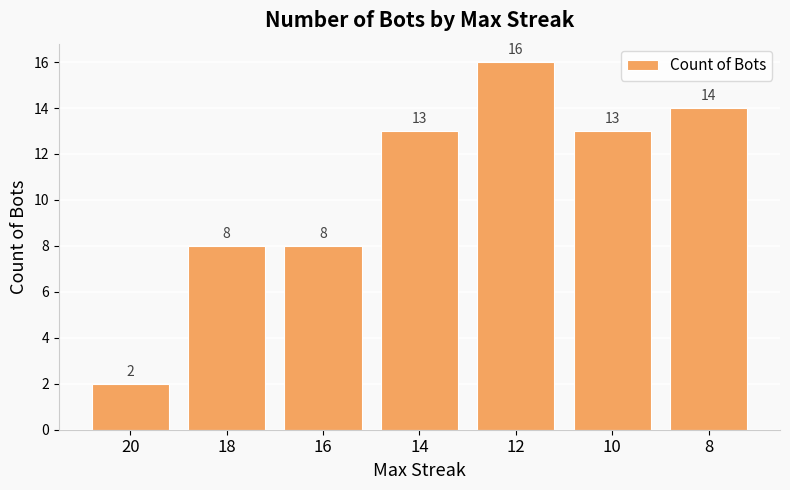

Reading left to right, extract all data points from this chart.

2	8	8	13	16	13	14